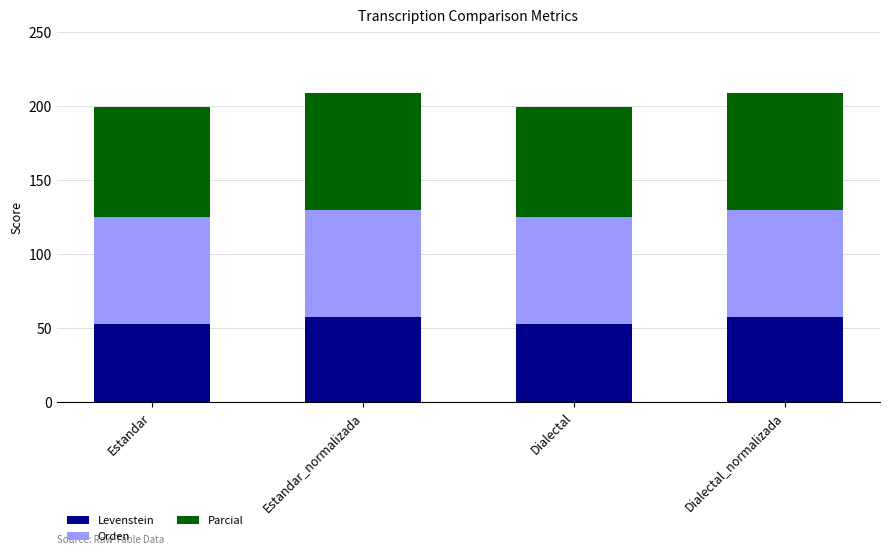

Reading left to right, what are the values for Levenstein?

Estandar=53.2	Estandar_normalizada=57.8	Dialectal=53.2	Dialectal_normalizada=57.8